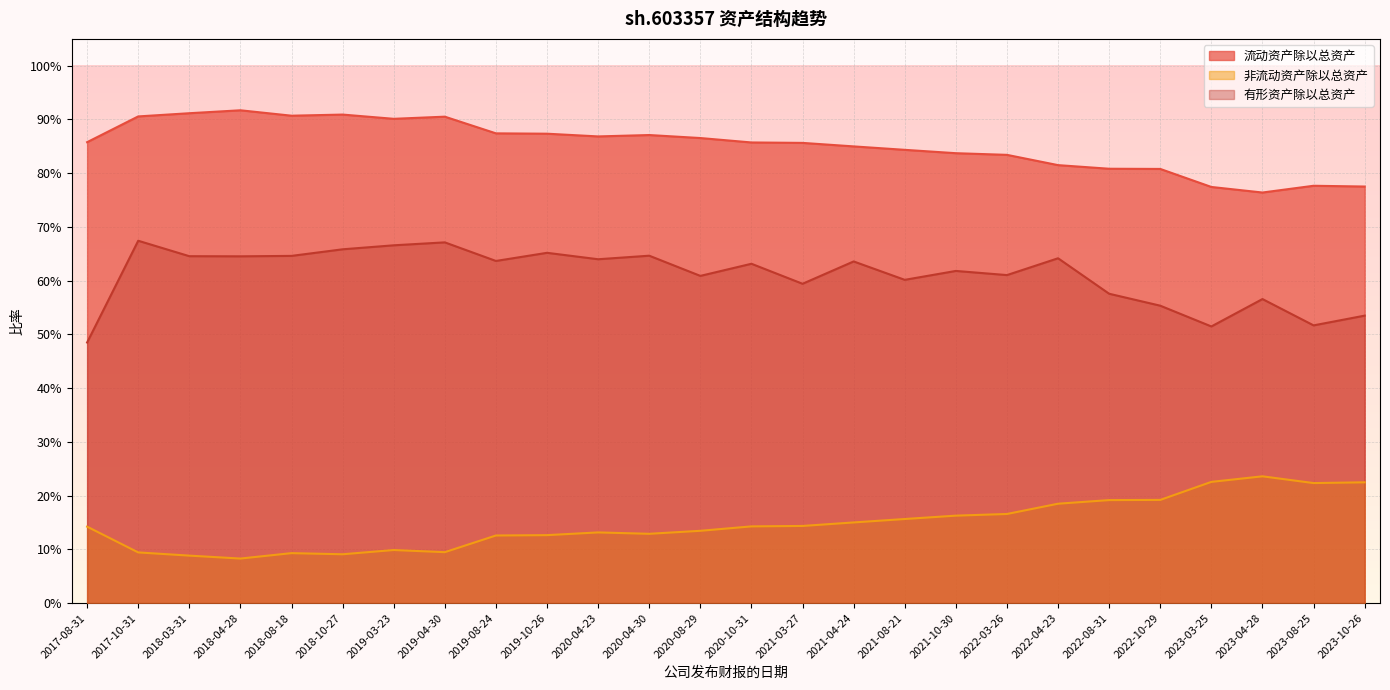

How many lines are shown in the chart?

3